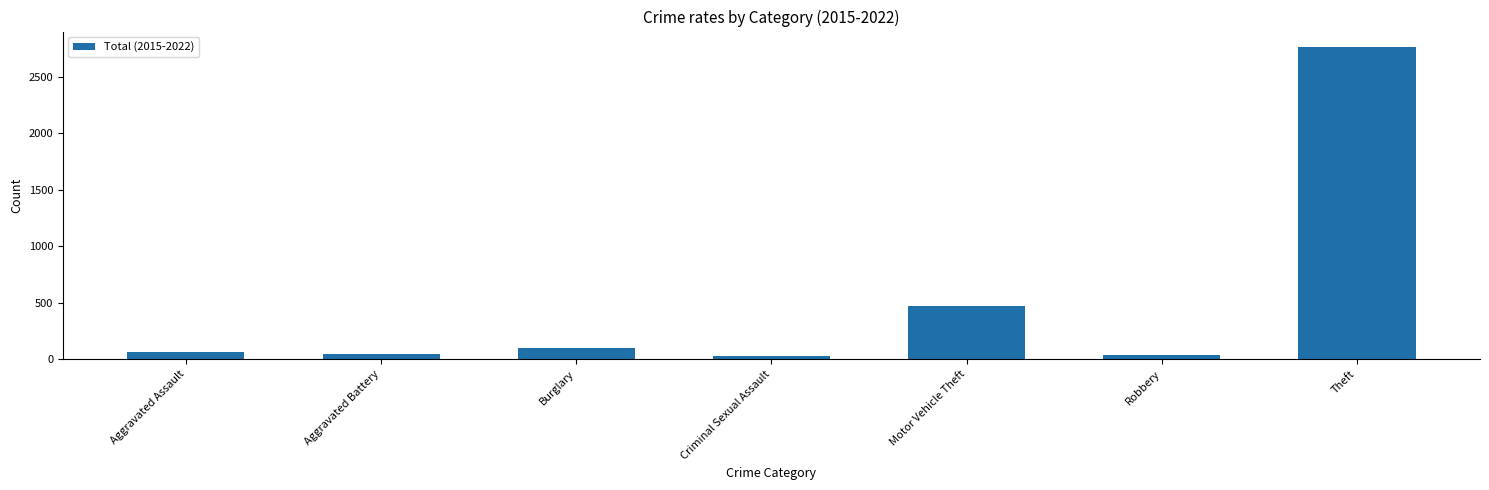

What is the maximum value shown in the chart?

2764